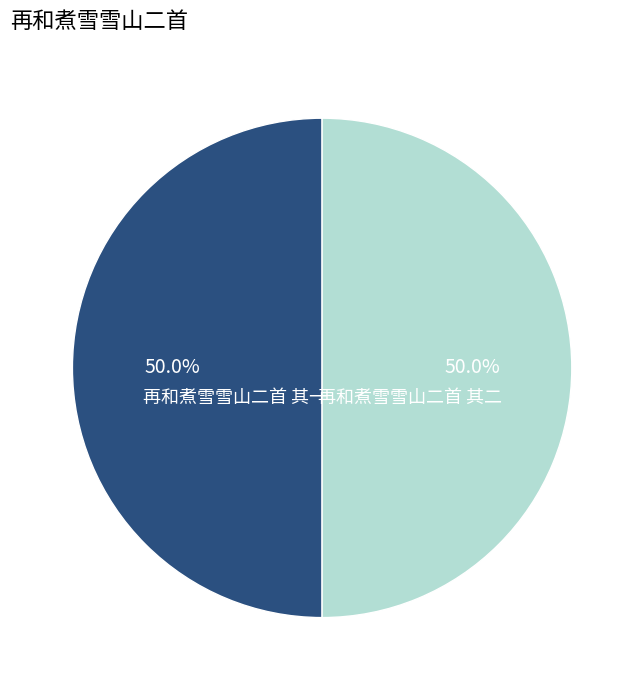

To the nearest percent, what is the average slice percentage?

50%